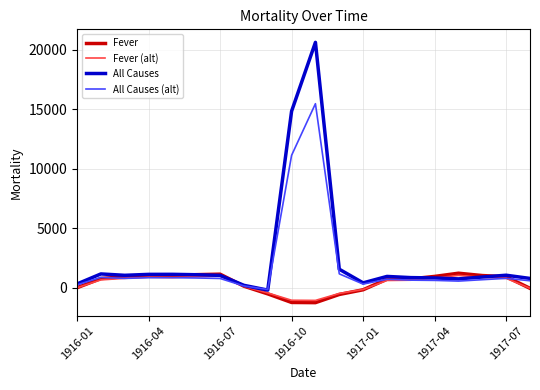

What is the maximum value for All Causes?

20630.8